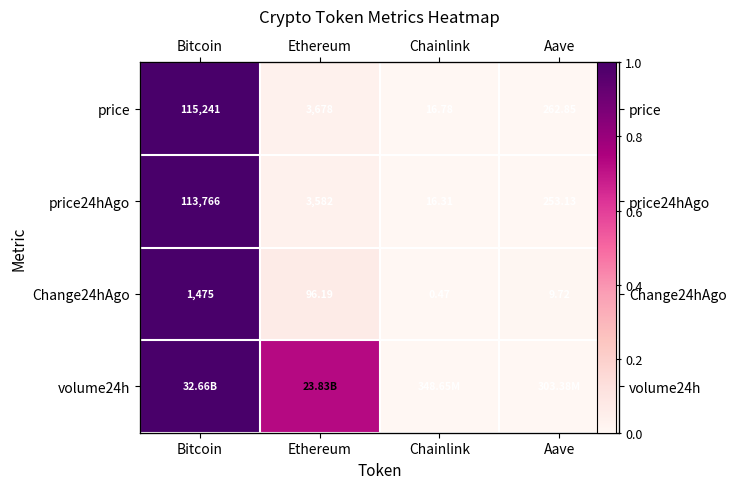

Which series has the widest spread of values?

price